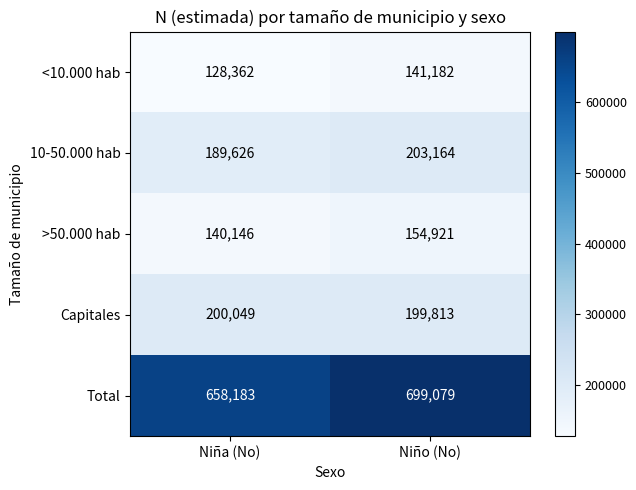

Read the Capitales value at Niña (No), to the nearest 5.

200050